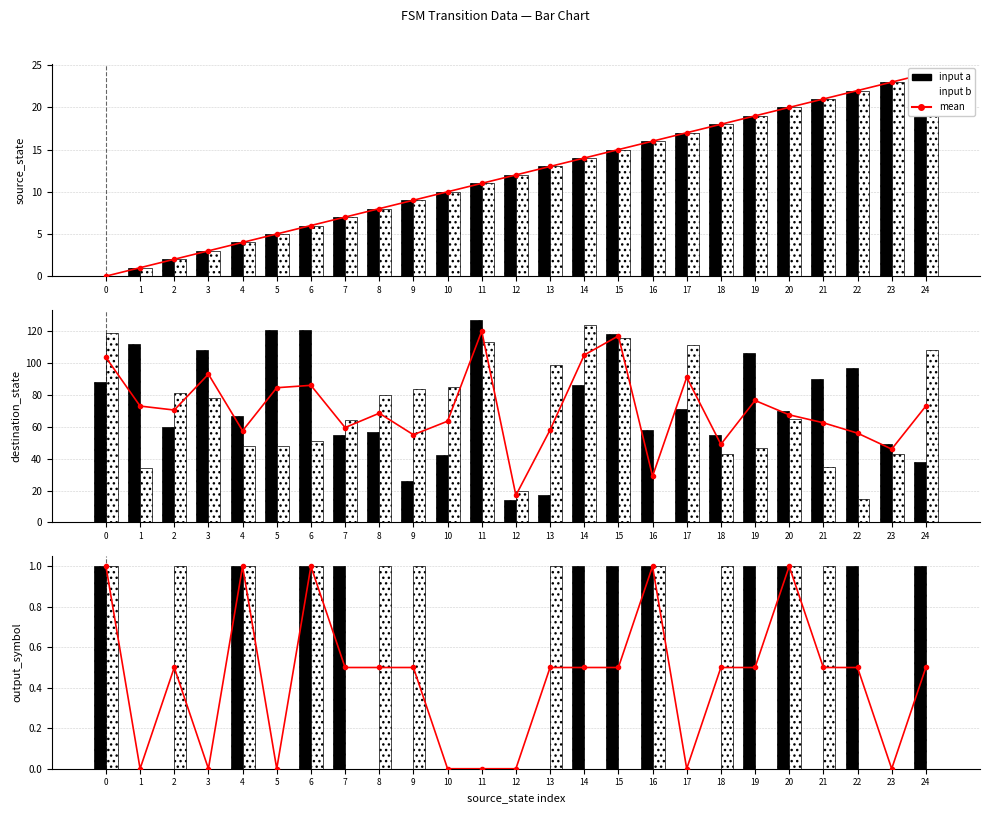

What is the sum of the input b values at 11 and 0?

1.0